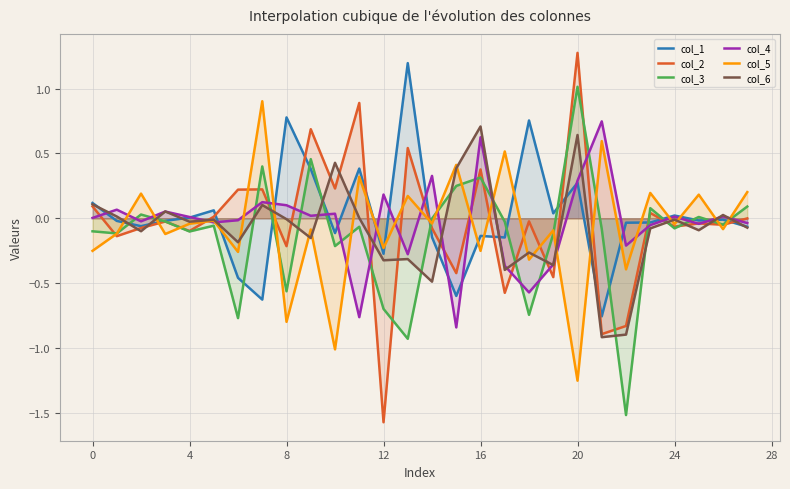

How many lines are shown in the chart?

6